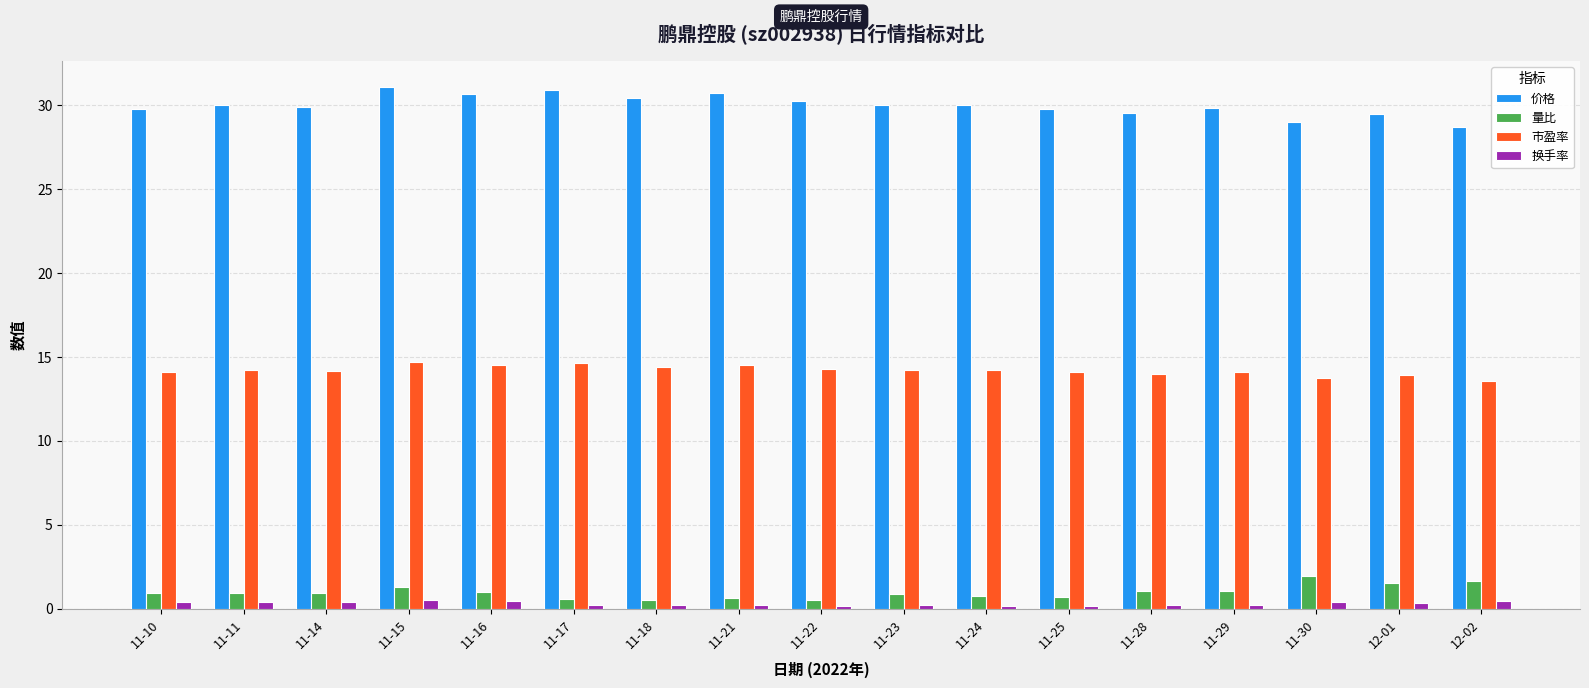

Is the value of 换手率 at 11-18 greater than the value of 价格 at 12-01?

No